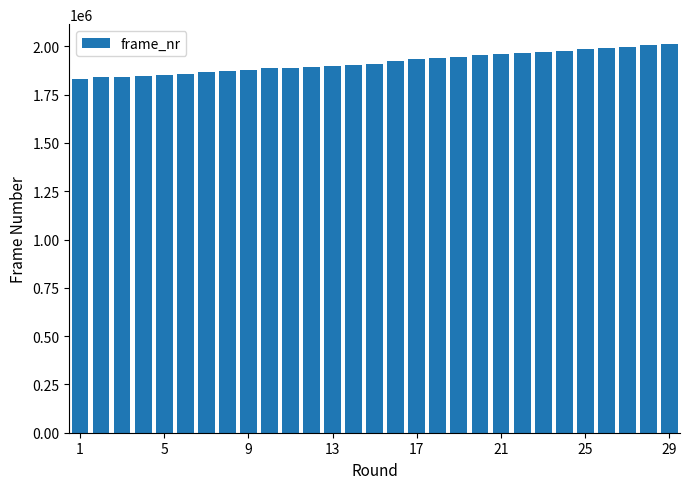

How many categories are shown in the chart?

29